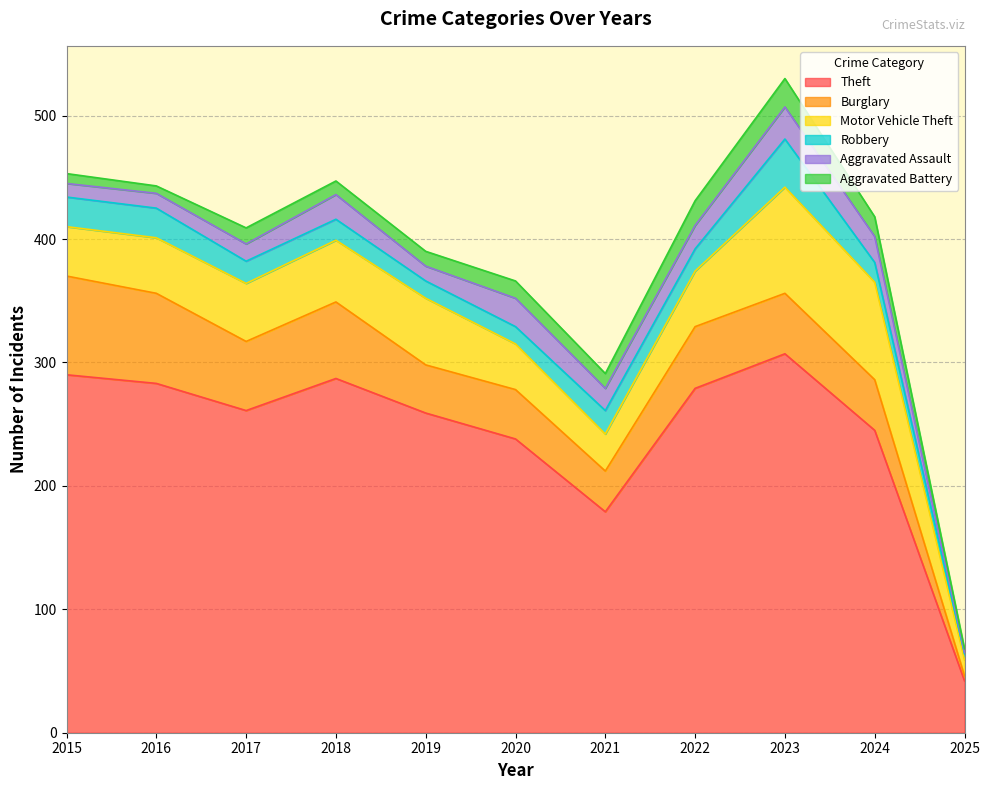

Between 2020 and 2024, which is larger?

2024